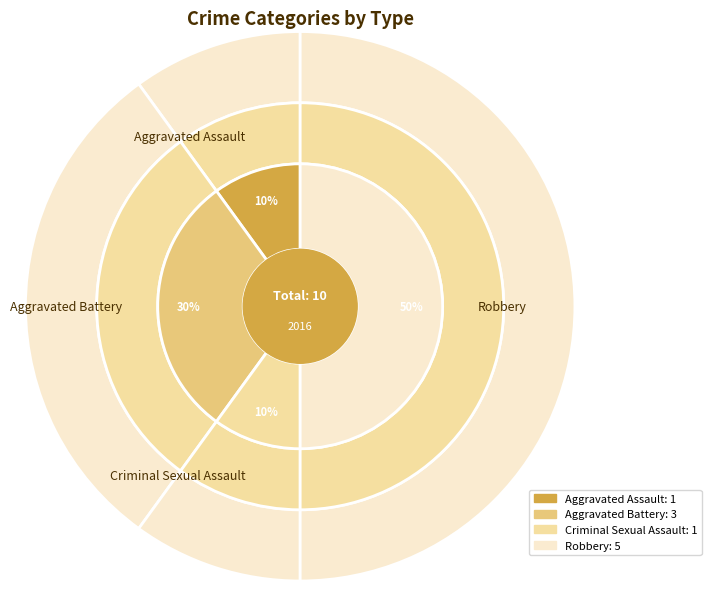

What is the change in value from Aggravated Battery to Criminal Sexual Assault?

-2